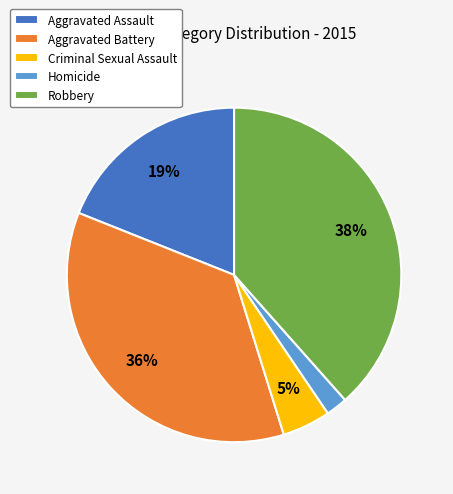

What percentage is the Criminal Sexual Assault slice, to the nearest percent?

5%